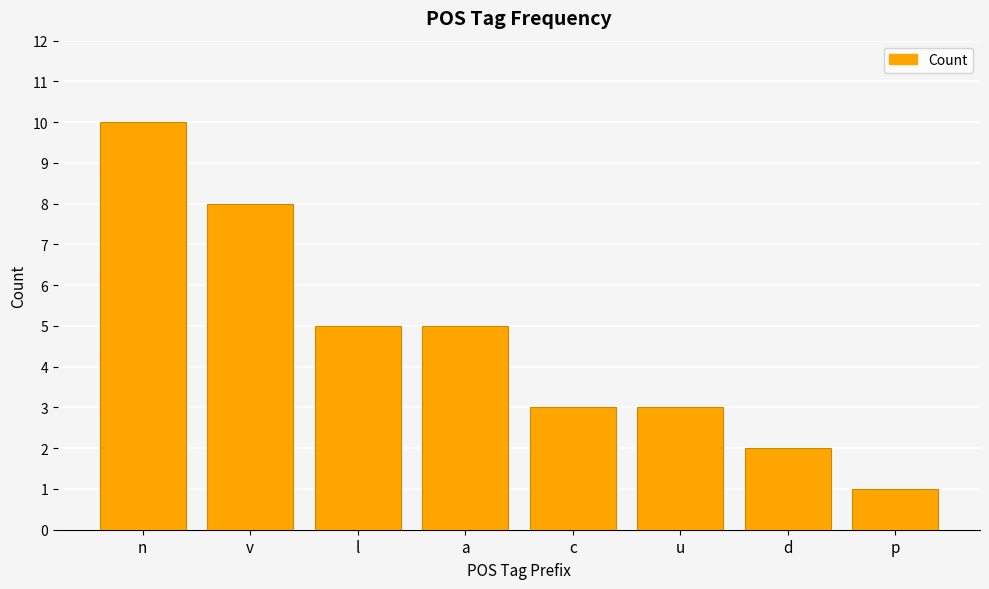

Approximately how many times larger is the value at u compared to n?

0.3